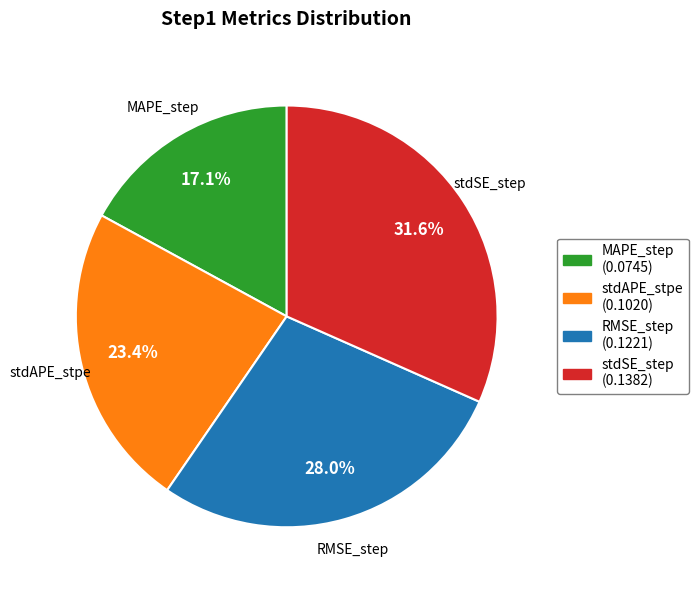

Which slice is the largest?

stdSE_step